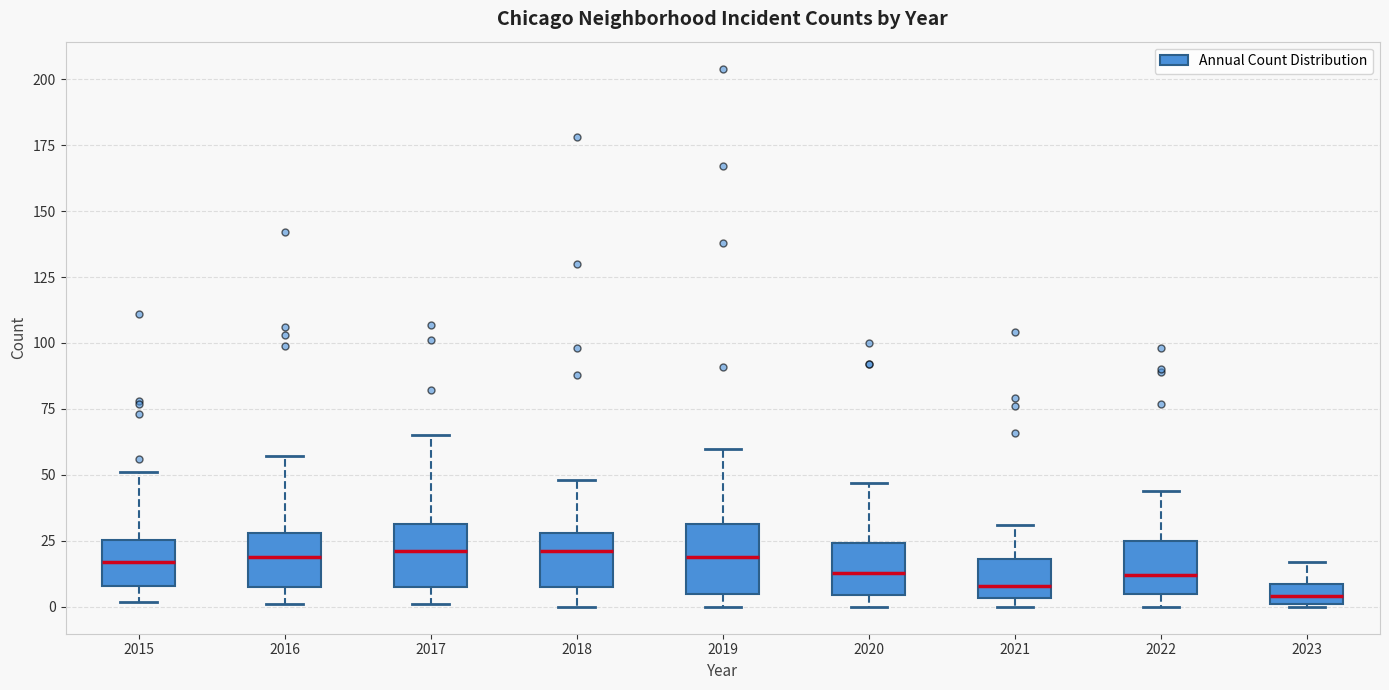

Where is the upper edge of the box at x = 2021 on the y-axis? The values are not printed on the chart, so give them approximately, as read against the axis.

20